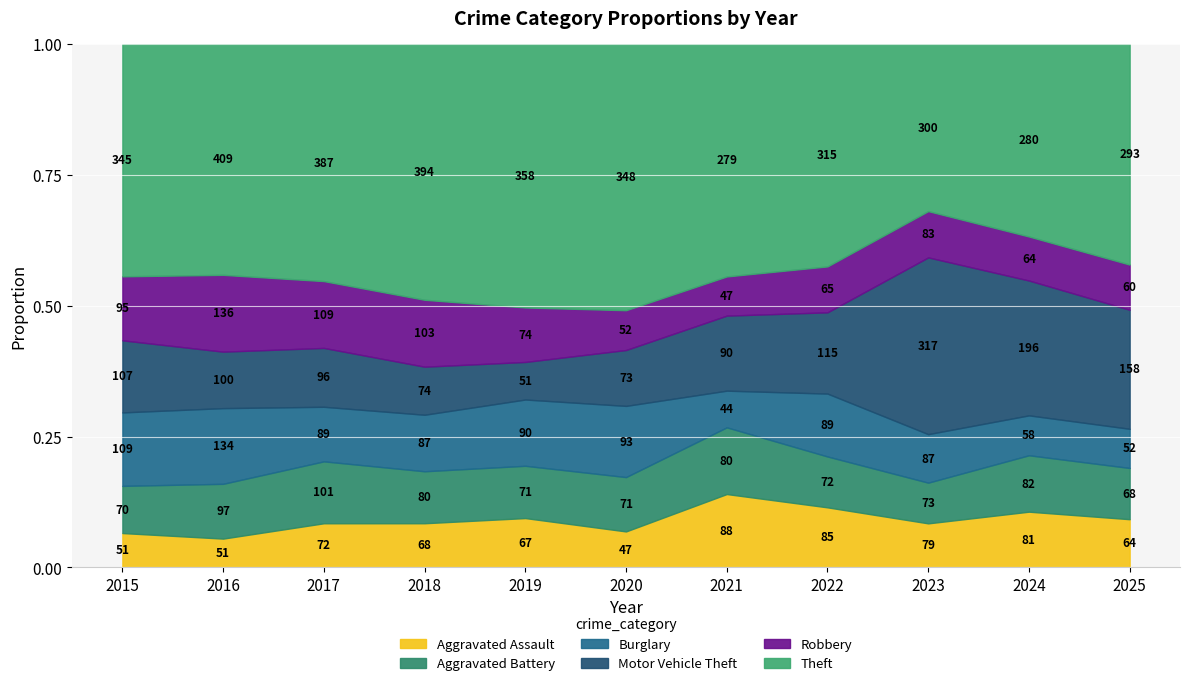

How many data points in Aggravated Assault are above 68?

5